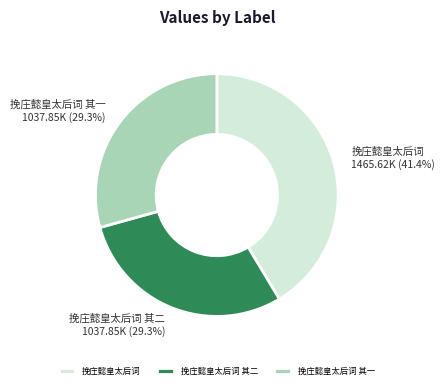

What is the total percentage of 挽庄懿皇太后词 and 挽庄懿皇太后词 其二?

70.7%